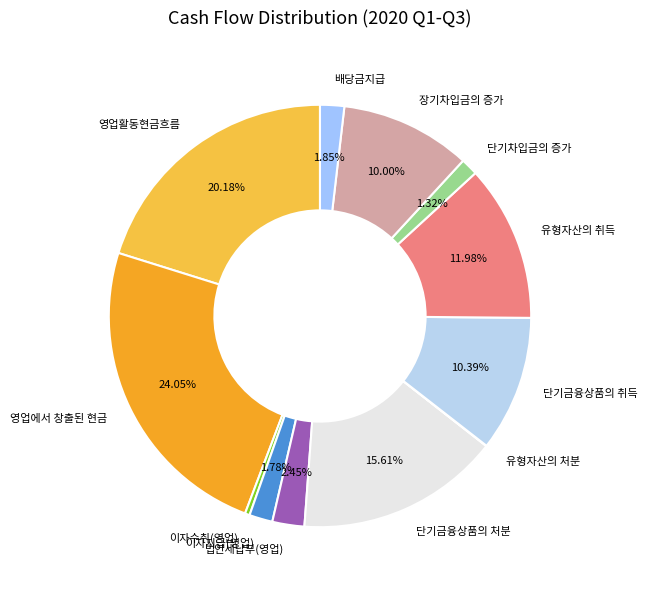

Is the sum of 단기금융상품의 처분 and 단기차입금의 증가 greater than half?

No